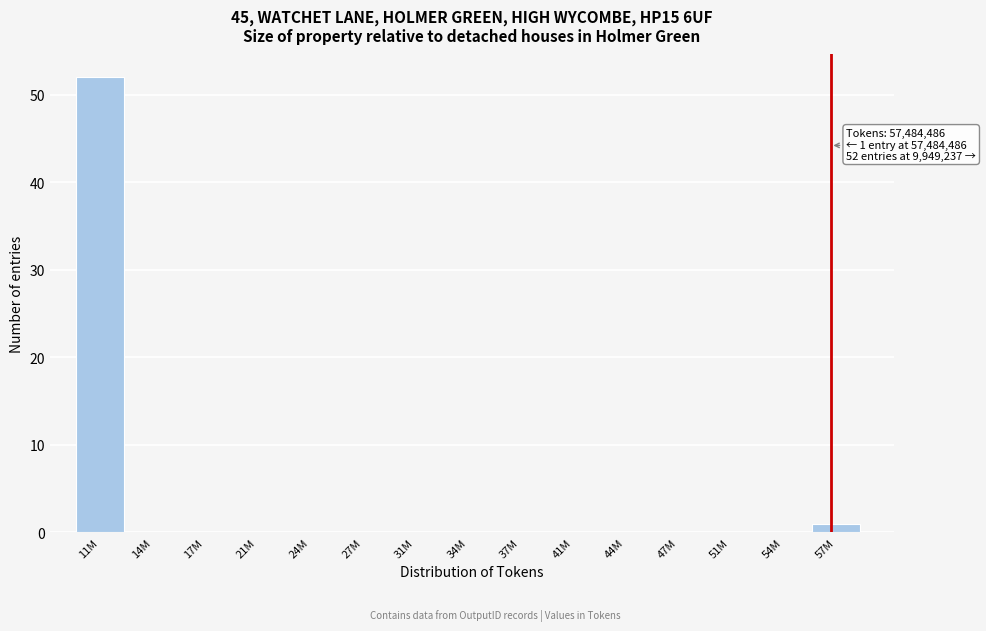

Reading right to left, list all the values displayed in this chart.

57M=1	54M=0	51M=0	47M=0	44M=0	41M=0	37M=0	34M=0	31M=0	27M=0	24M=0	21M=0	17M=0	14M=0	11M=52